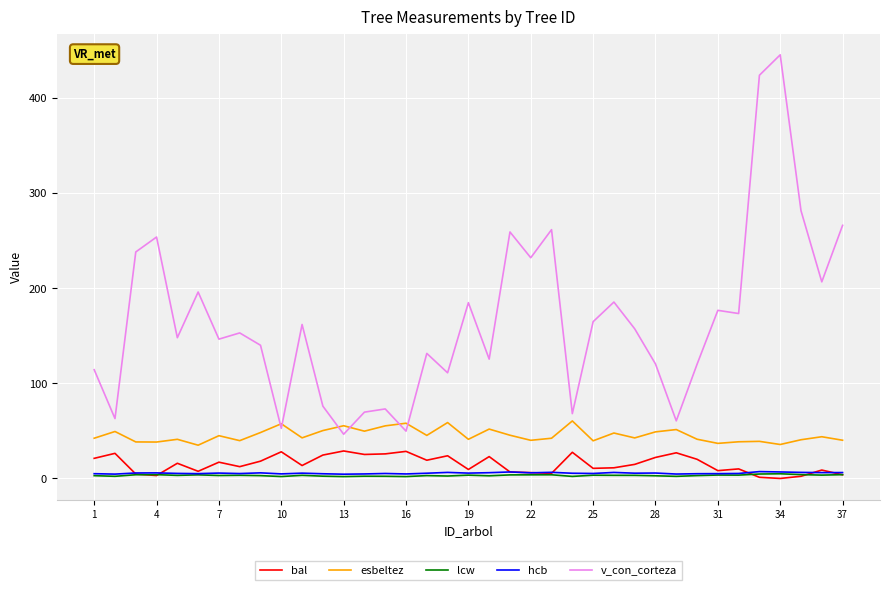

Which series has the largest total across all categories?

v_con_corteza